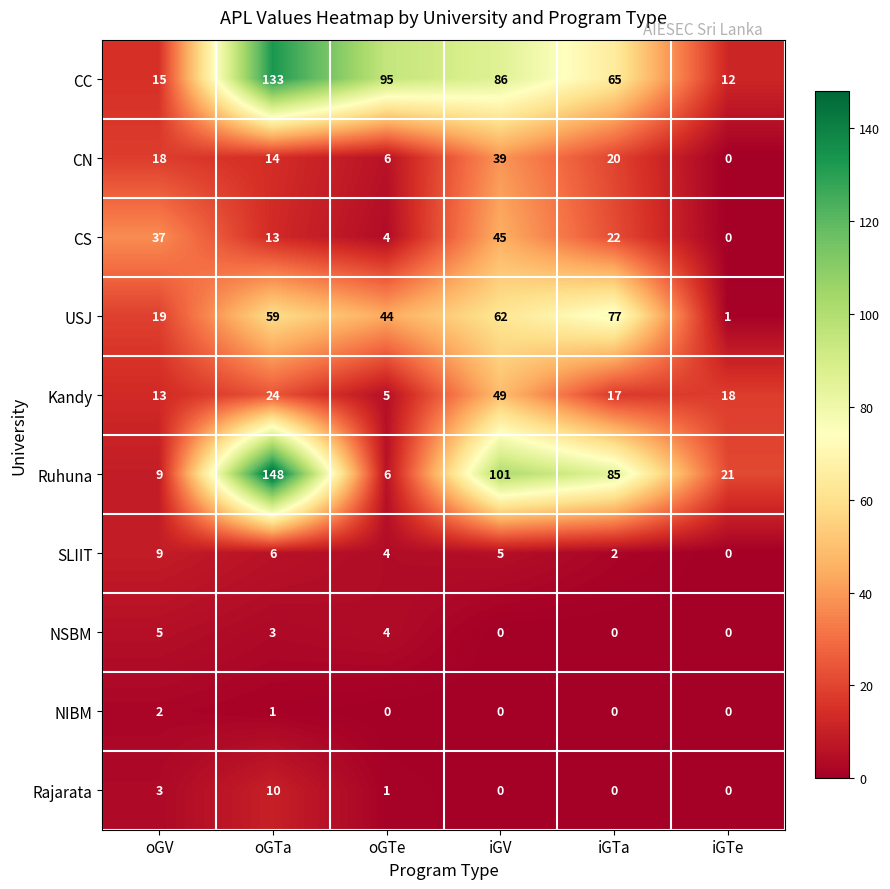

How many distinct data groups are displayed?

10